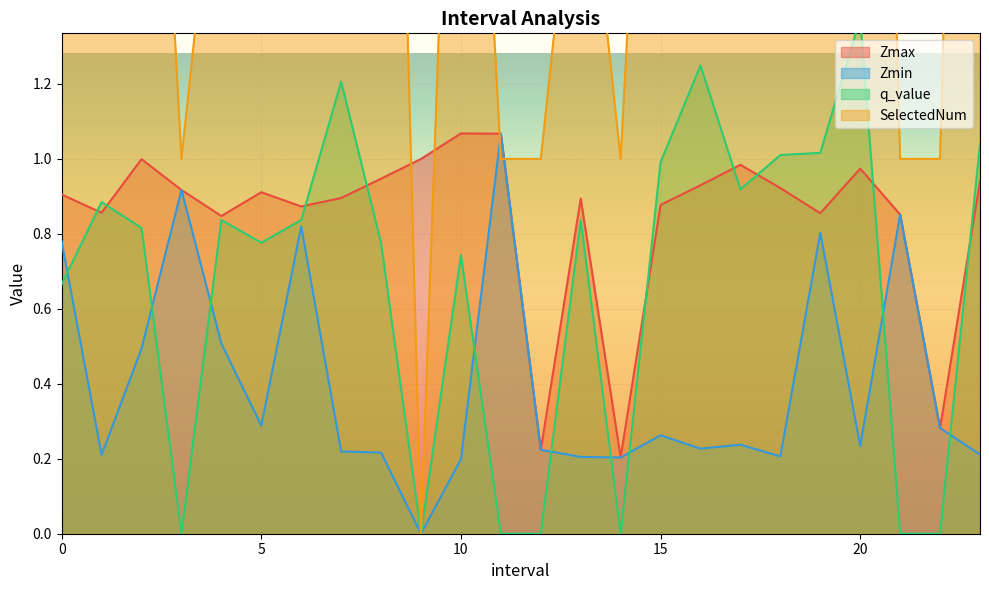

The value of q_value at 9.0 is 0.0. True or false?

True